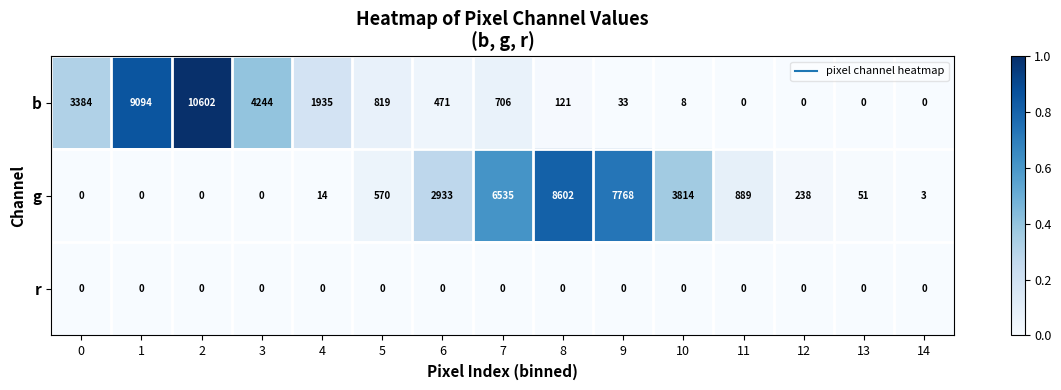

What is the spread (max minus min) of values at 0?

3384